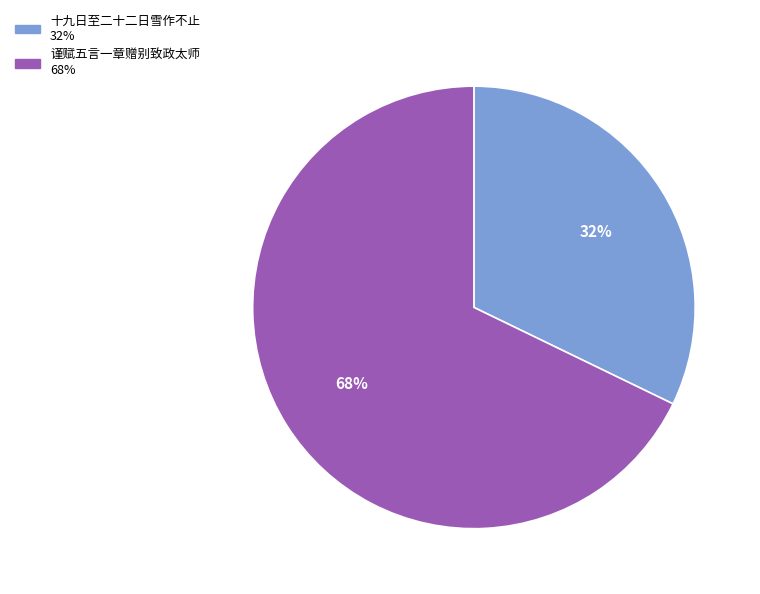

To the nearest percent, what is the difference between the largest and smallest slice percentages?

36%